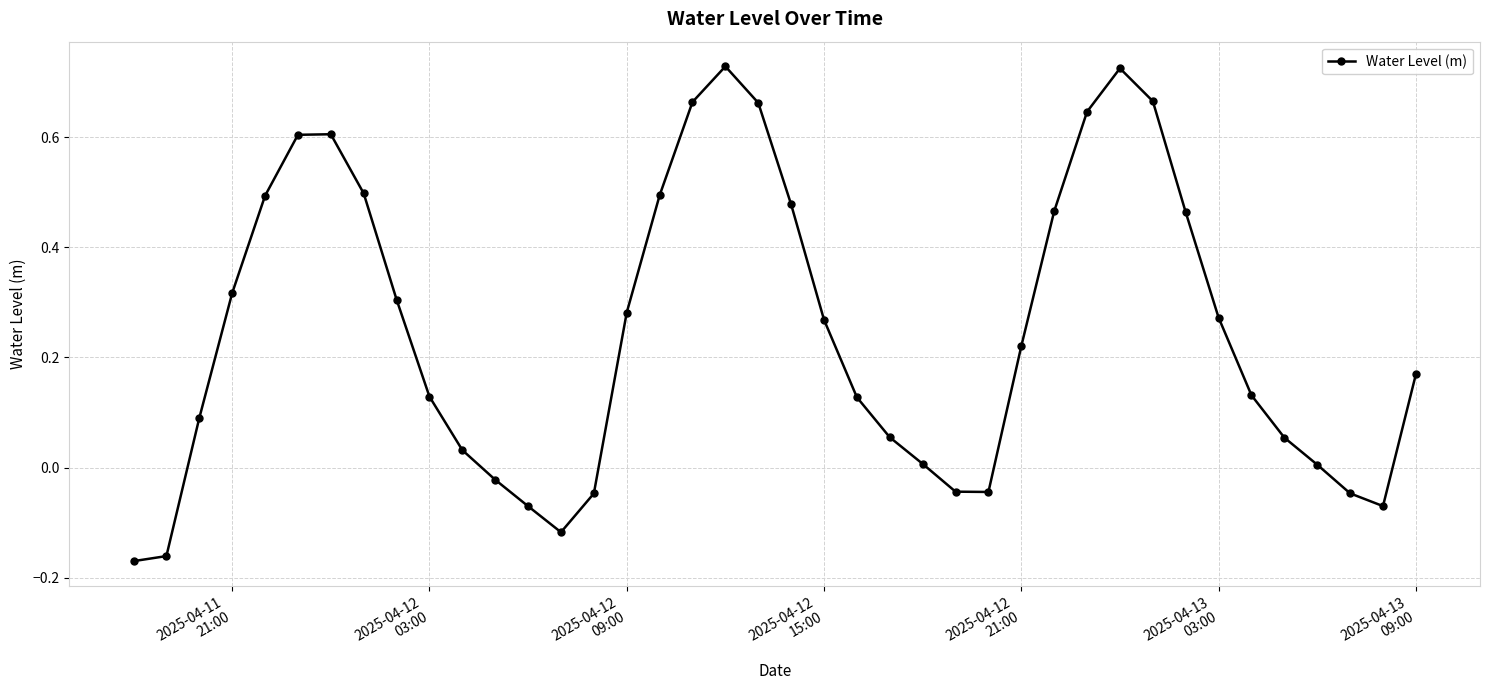

How many interior local peaks (higher than both neighbors) does the data have?

3